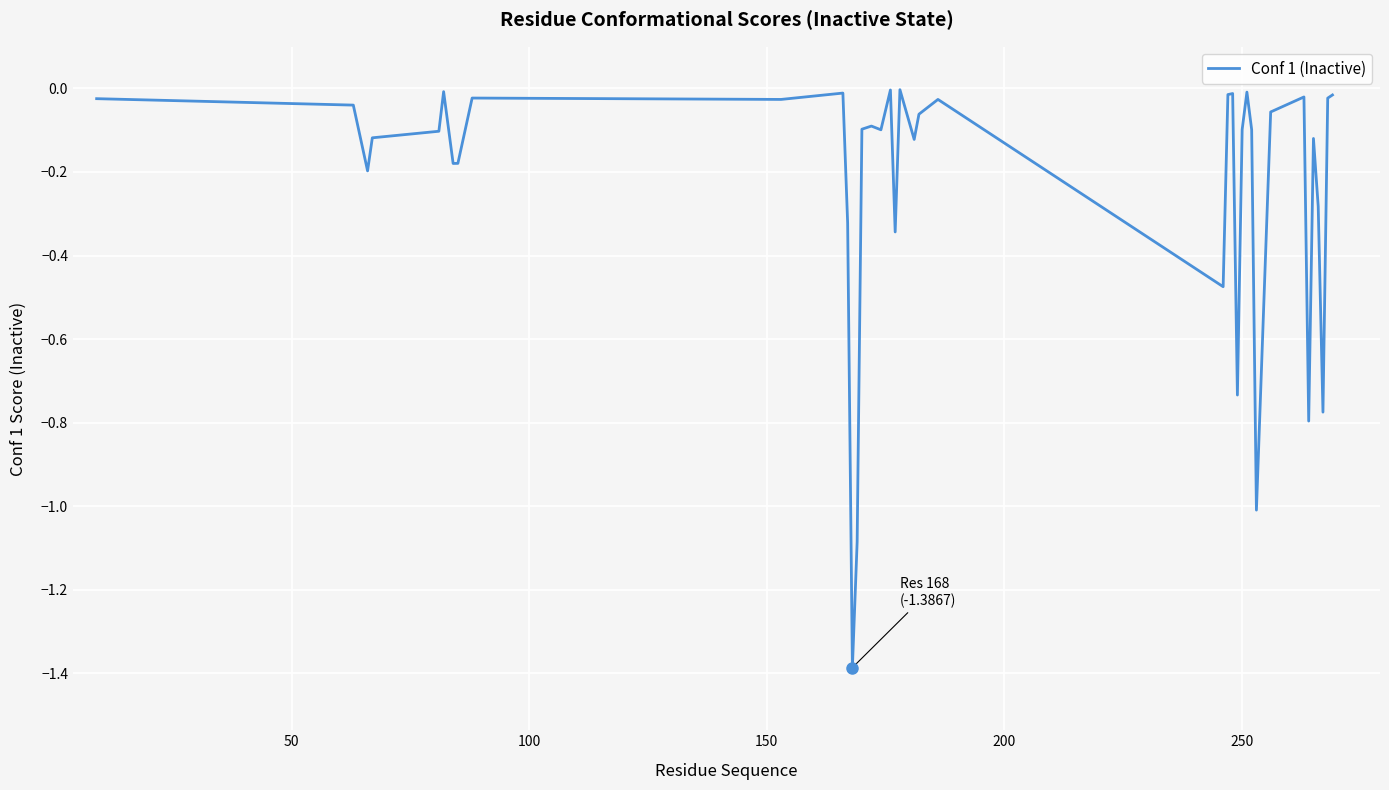

What is the minimum value shown in the chart?

-1.4